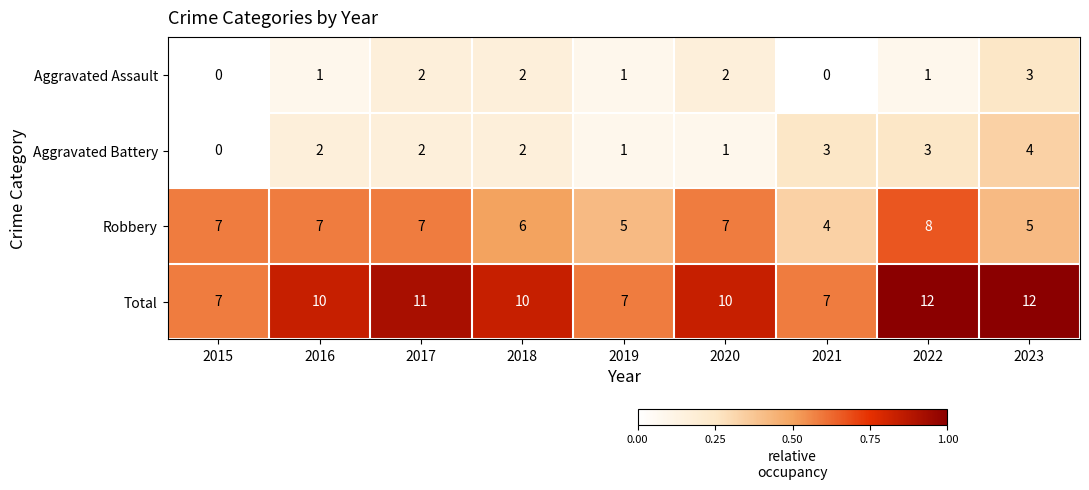

The Aggravated Assault series shows 1 at 2020. True or false?

False